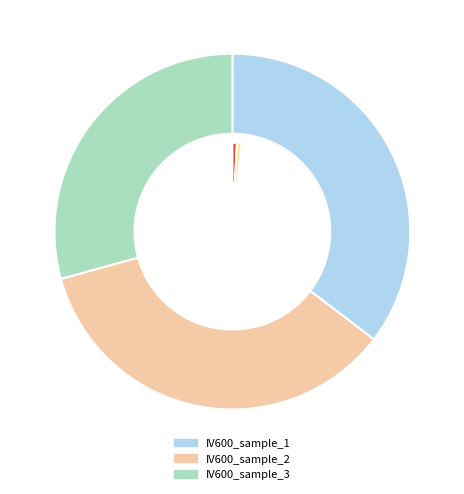

What percentage is the IV600_sample_3 slice, to the nearest percent?

29%